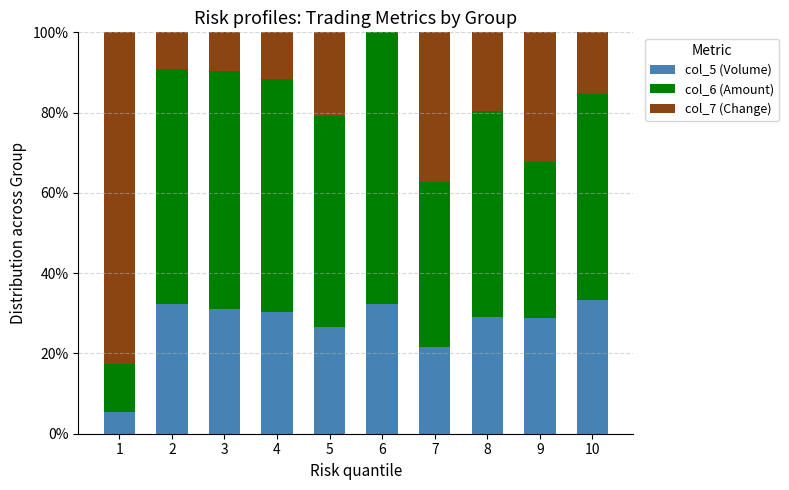

What is the total value across all series at 8?

100.0